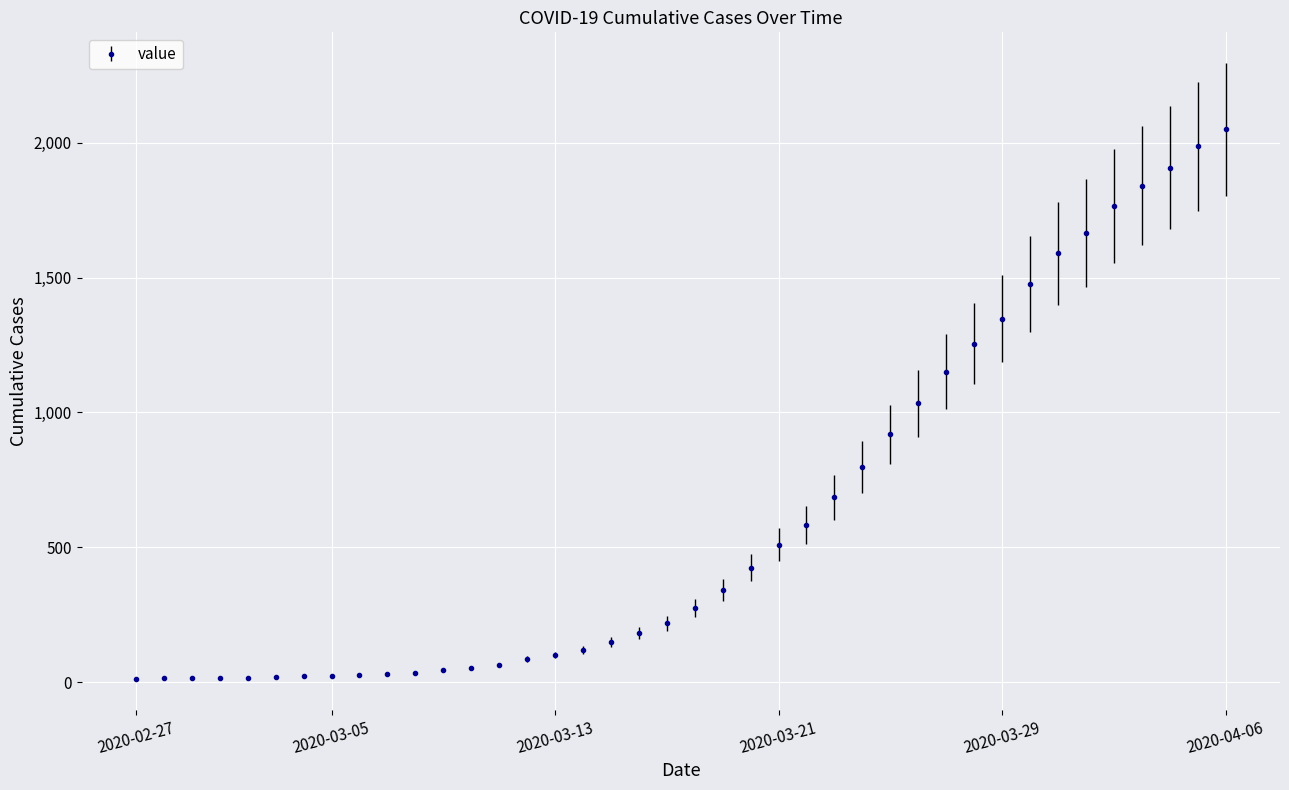

What is the sum of all values?

24864